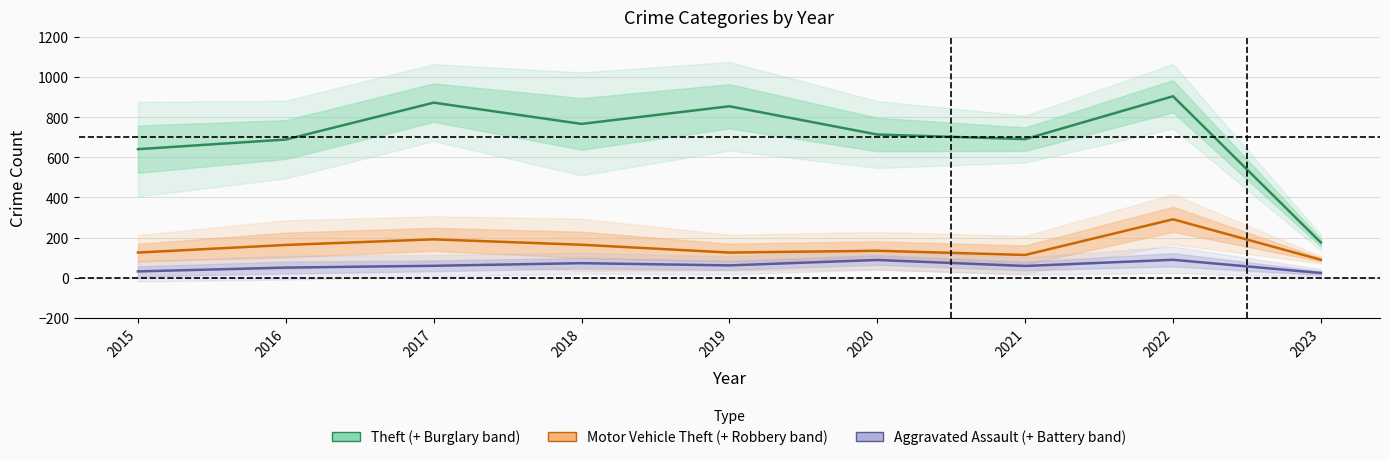

What value does the Motor Vehicle Theft series have at 2021?

113